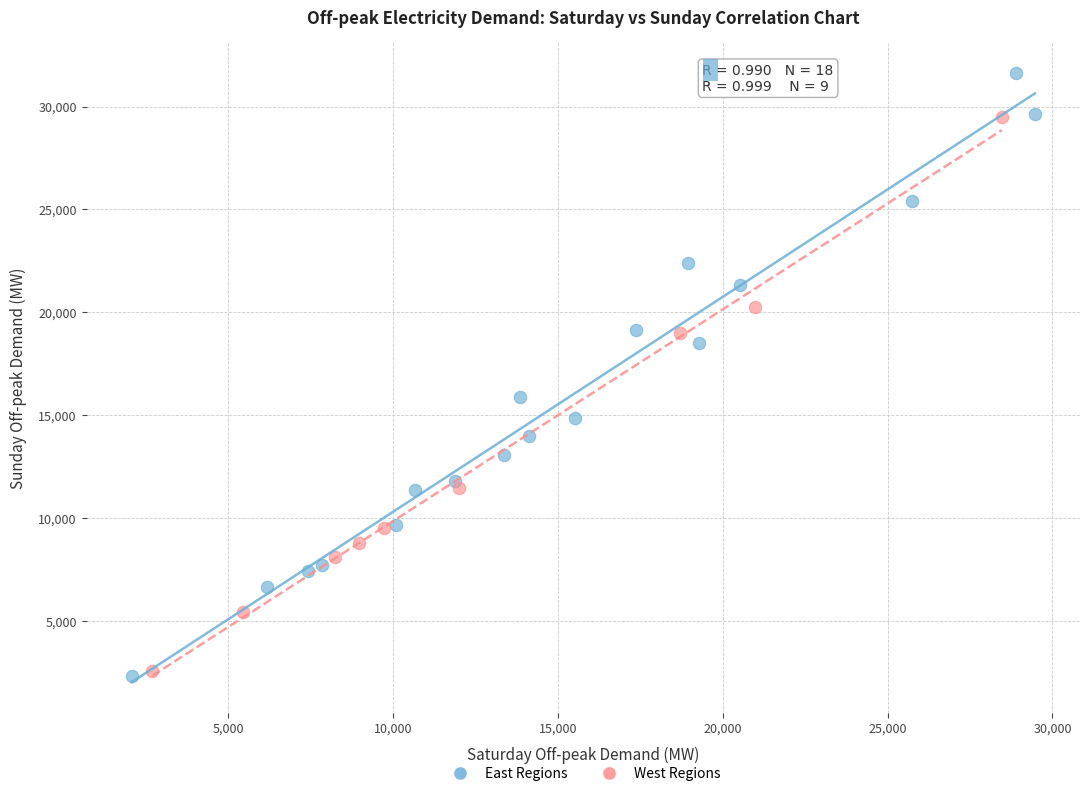

Which series contains the highest Y value?

East Regions